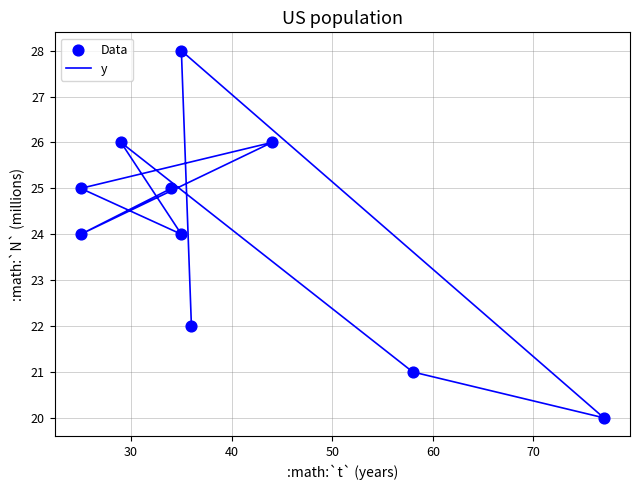

At how many categories does at least one series exceed 25?

3